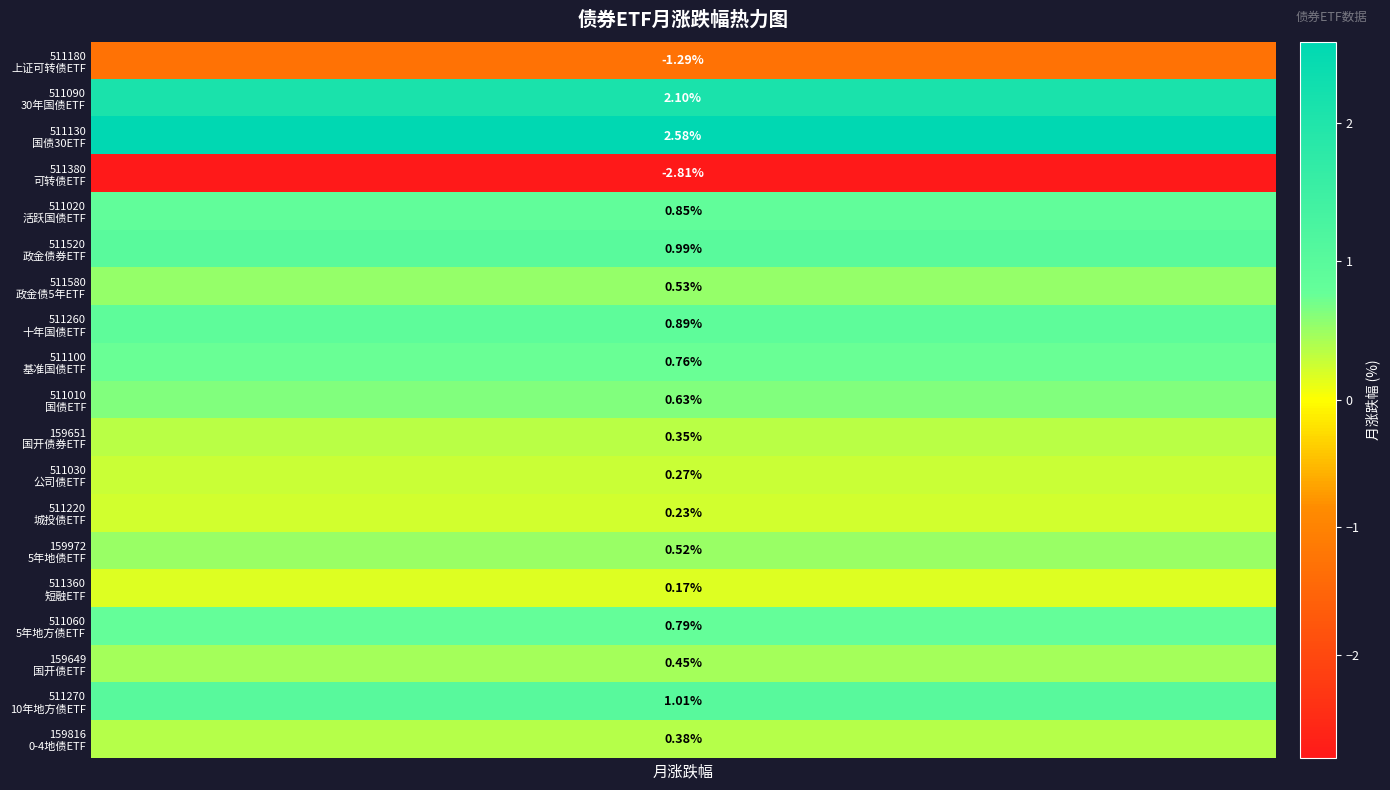

At which label does the data first exceed 0?

511090